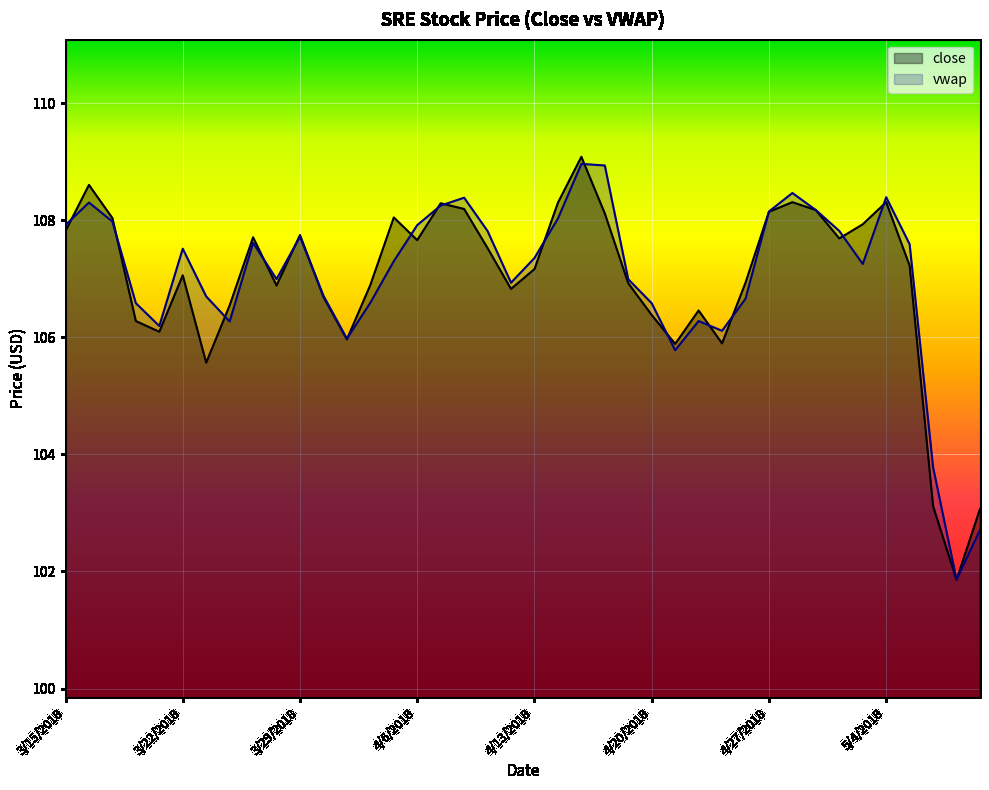

What is the label of the 38th point from the right?

3/19/2018